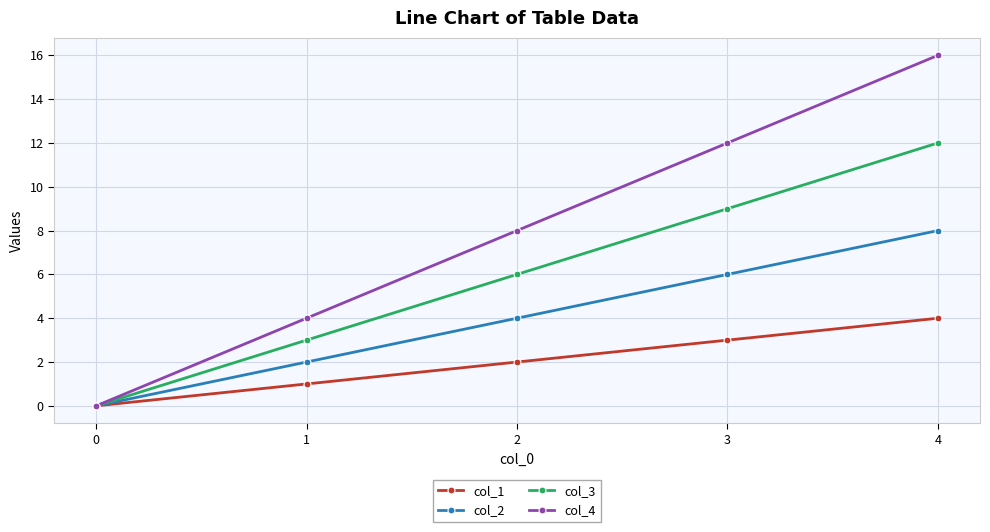

True or false: col_3 has a value of 0 at 0.

True